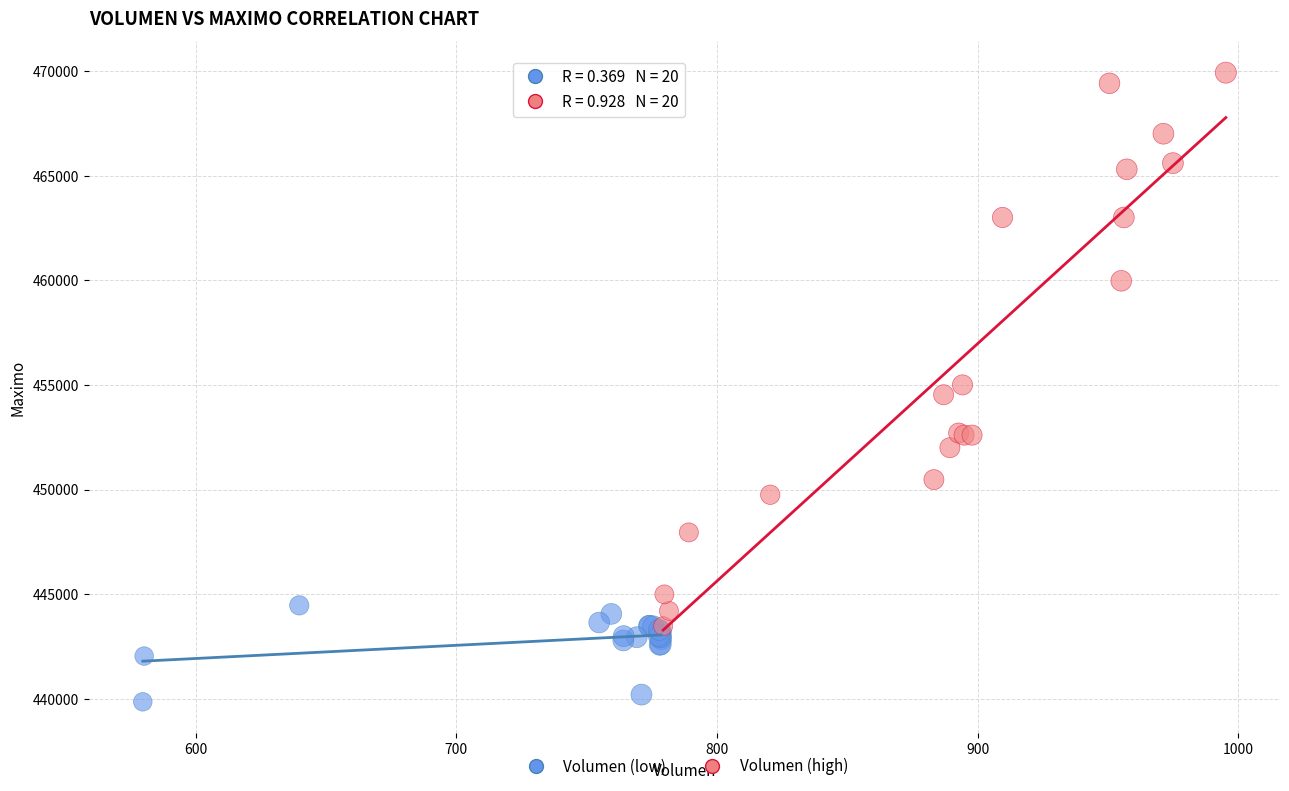

What are all the series names shown in the legend?

Volumen (low), Volumen (high)